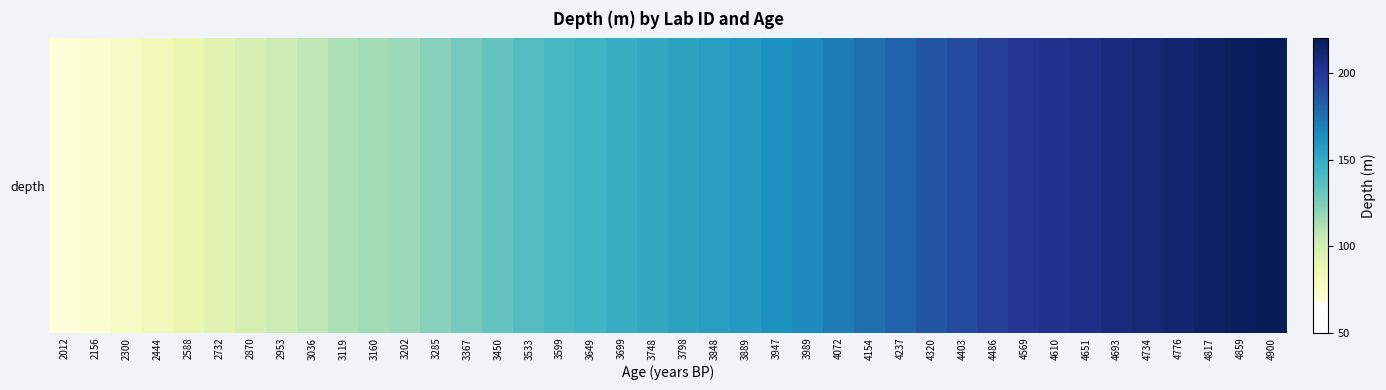

Rank the categories by value from lowest to highest.

2012, 2156, 2300, 2444, 2588, 2732, 2870, 2953, 3036, 3119, 3160, 3202, 3285, 3367, 3450, 3533, 3599, 3649, 3699, 3748, 3798, 3848, 3889, 3947, 3989, 4072, 4154, 4237, 4320, 4403, 4486, 4569, 4610, 4651, 4693, 4734, 4776, 4817, 4859, 4900